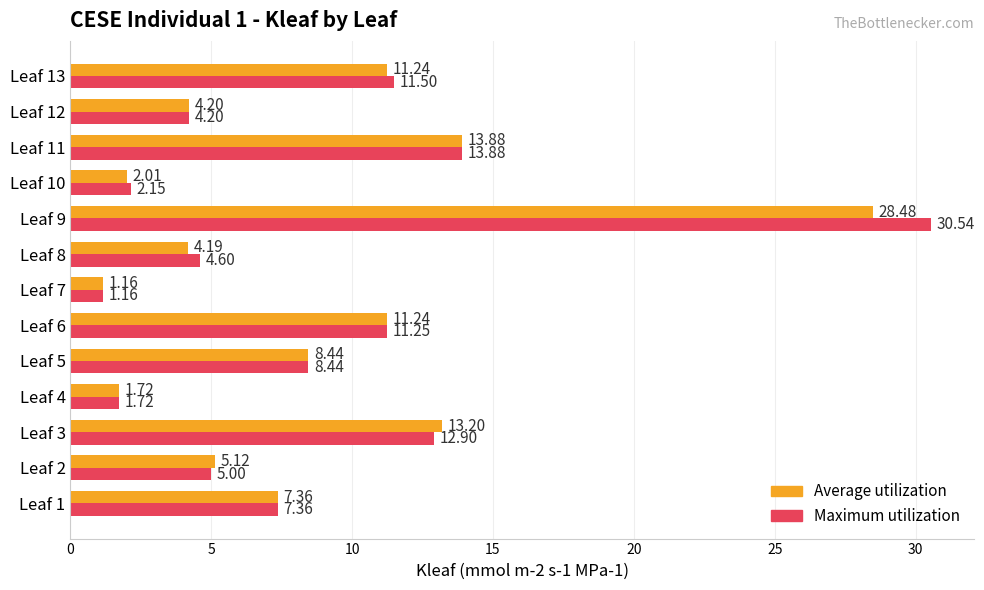

List the series in order of their peak value, highest first.

Maximum utilization, Average utilization